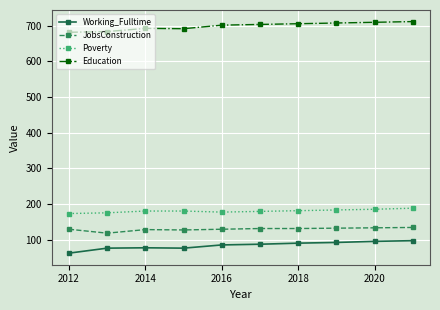

What is the difference between the maximum and minimum values in the Working_Fulltime series?

35